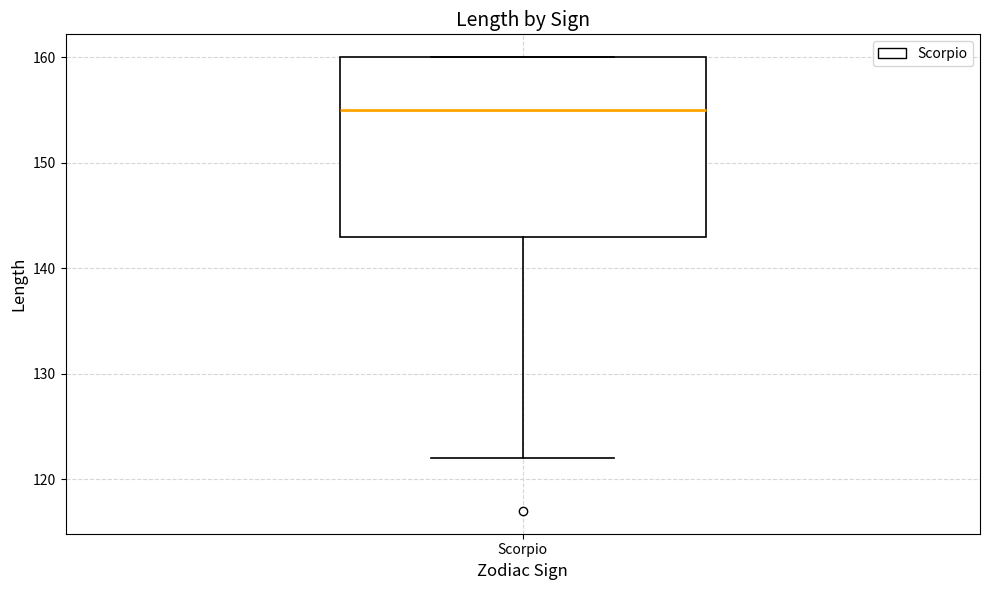

Read this box plot against the y-axis: the position of the median line, the range covered by the box, and the ends of both whiskers. The values are not printed on the chart, so give them approximately, as read against the axis.

median 155, box 143 to 160, whiskers 122 to 160